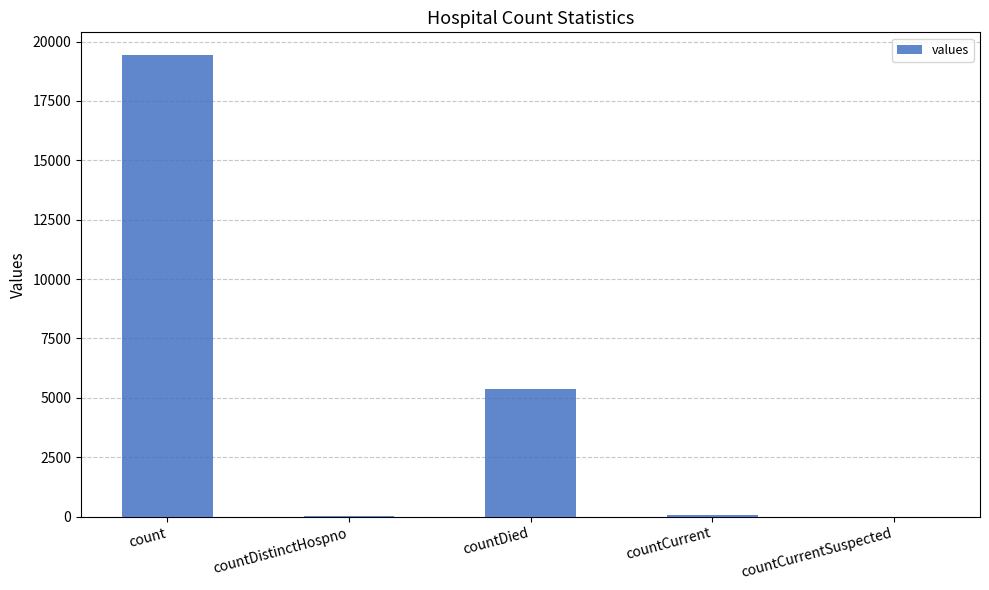

Are the bars horizontal?

No